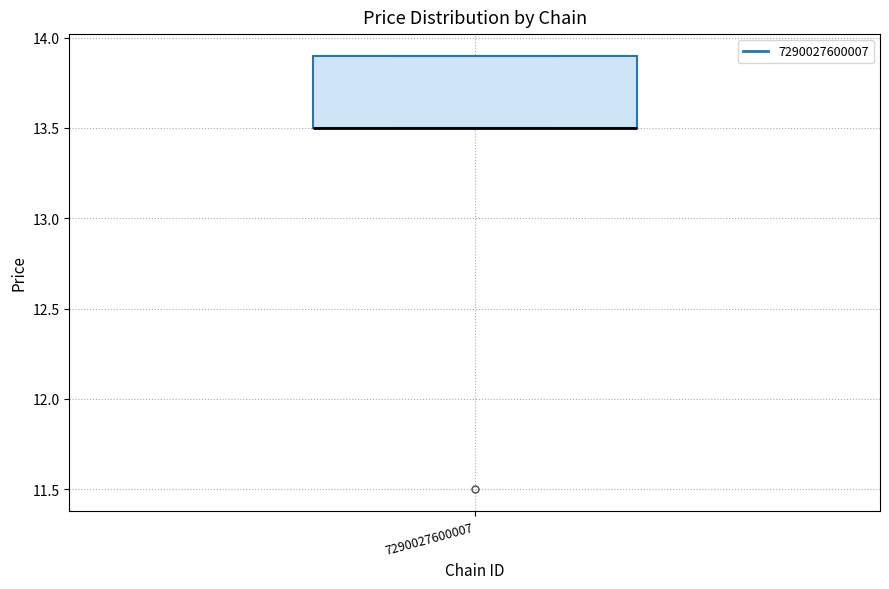

Read this box plot against the y-axis: the position of the median line, the range covered by the box, and the ends of both whiskers. The values are not printed on the chart, so give them approximately, as read against the axis.

median 13.5 (drawn on the box's lower edge), box 13.5 to 13.9, whiskers 13.5 to 13.9